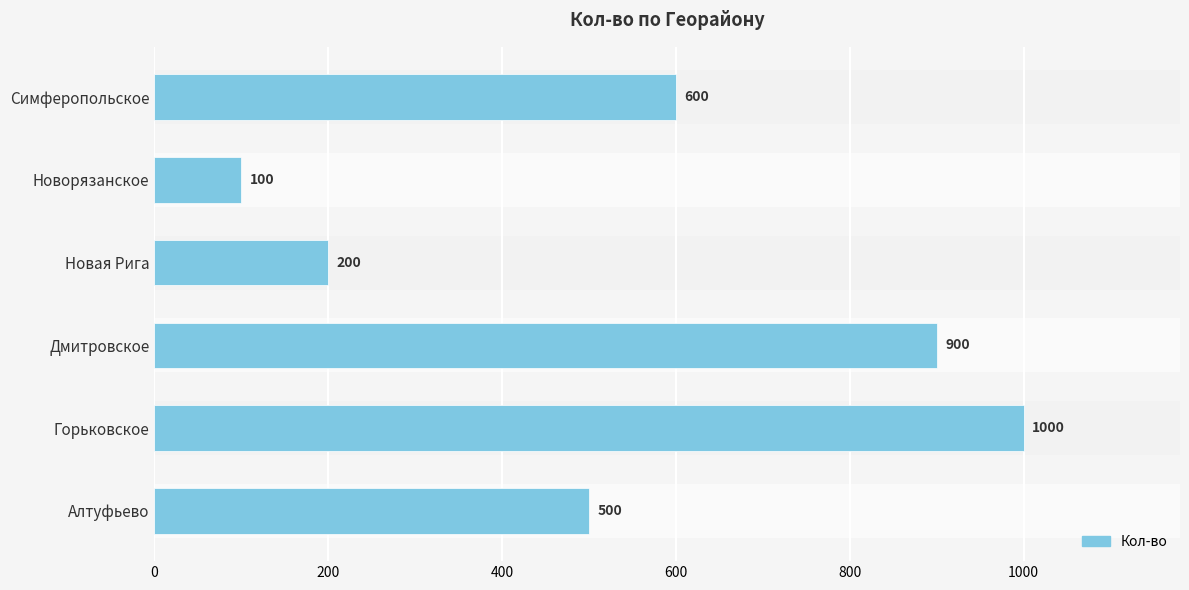

Which has a higher value, Дмитровское or Новая Рига?

Дмитровское